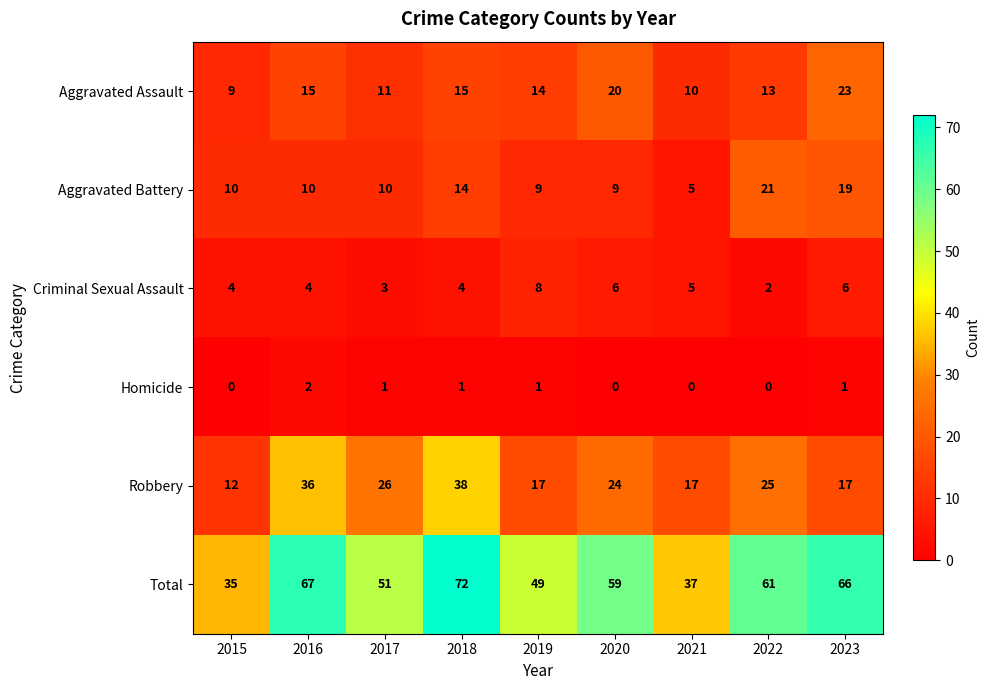

What is the spread (max minus min) of values at 2016?

65